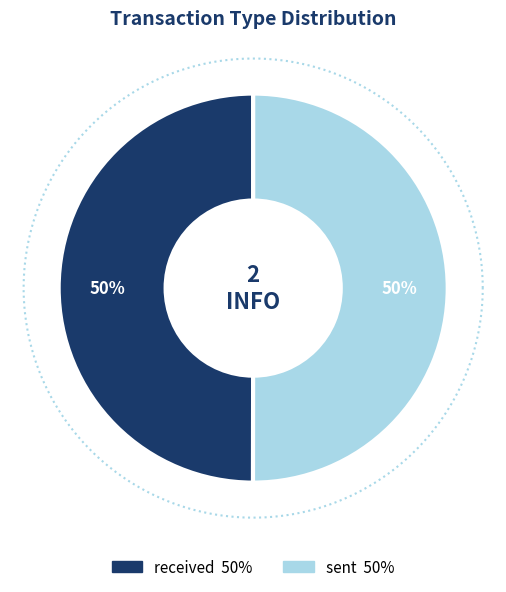

Is there any slice that represents more than half of the pie?

Yes